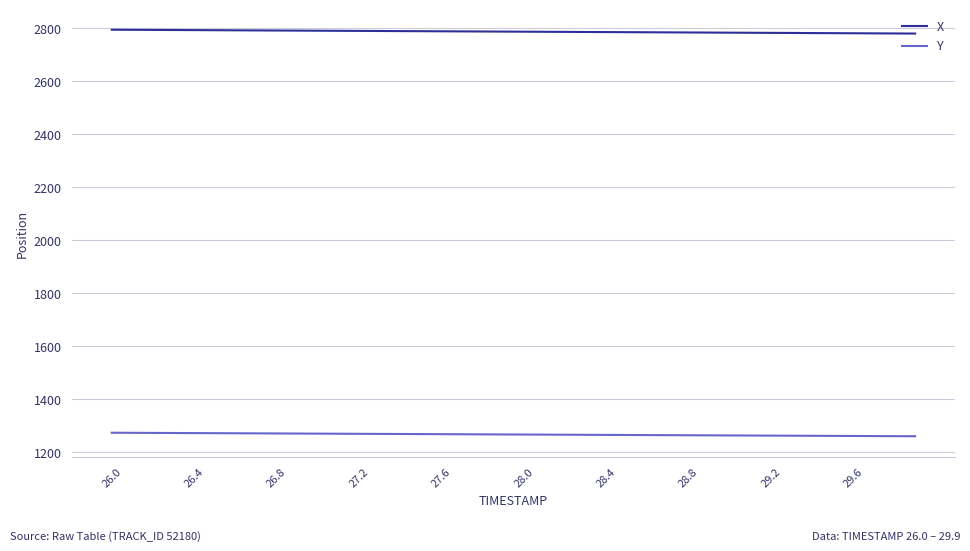

True or false: X and Y cross at least once.

False